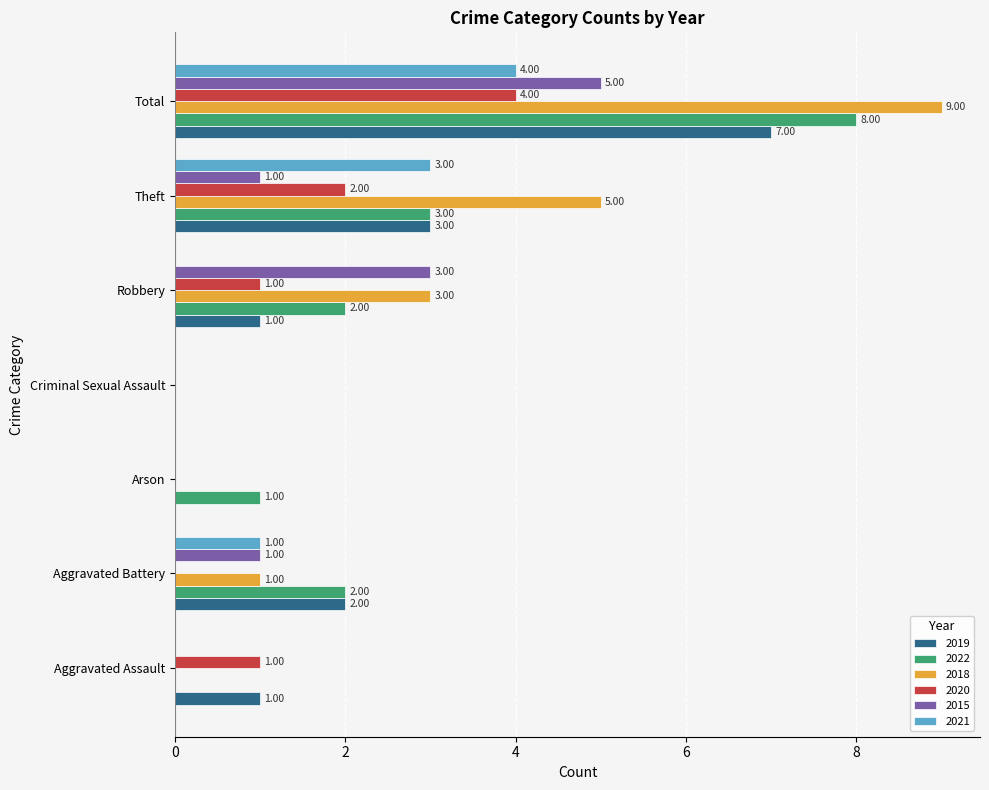

What is the sum of all 2020 values?

8